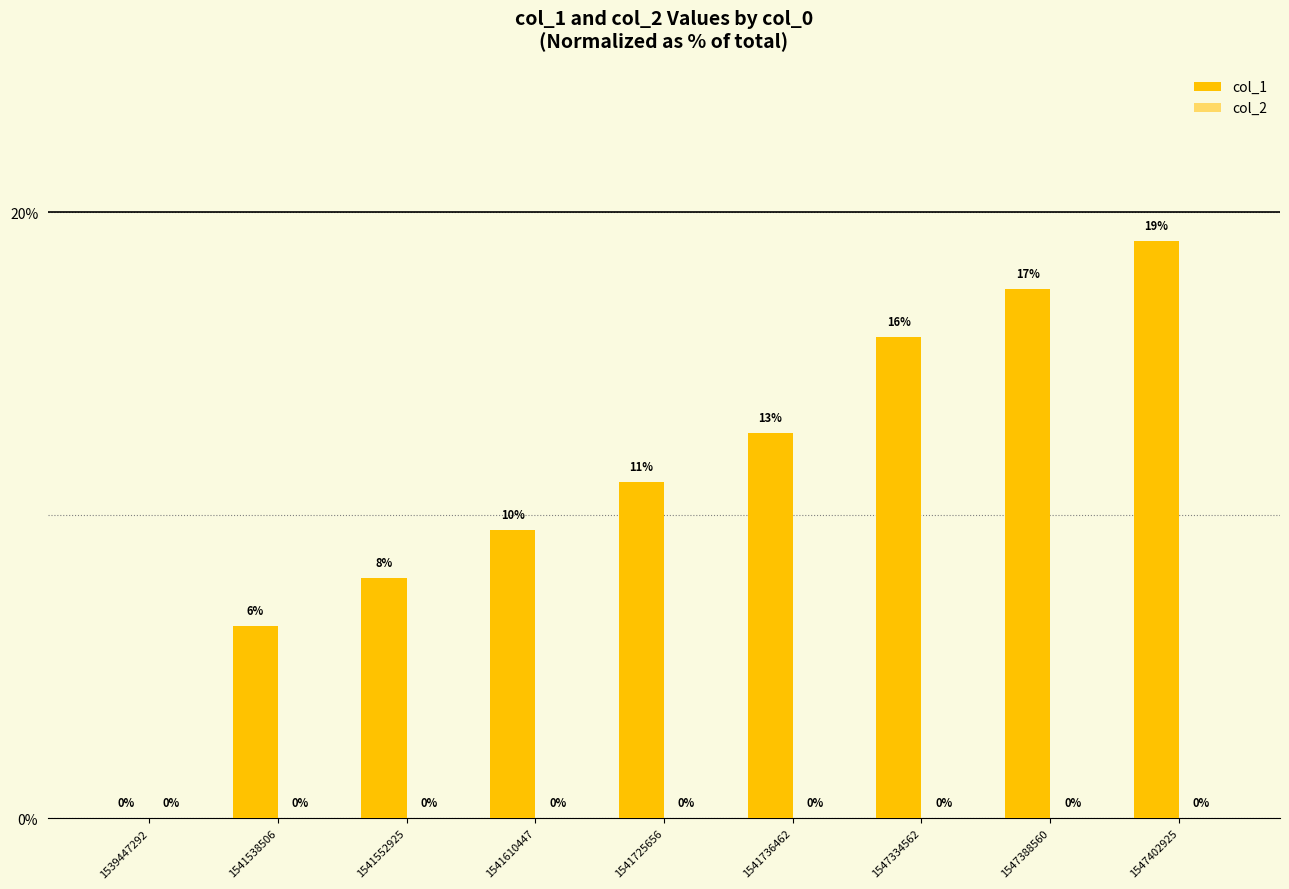

True or false: the data shows 7.9 at 1541552925.

True